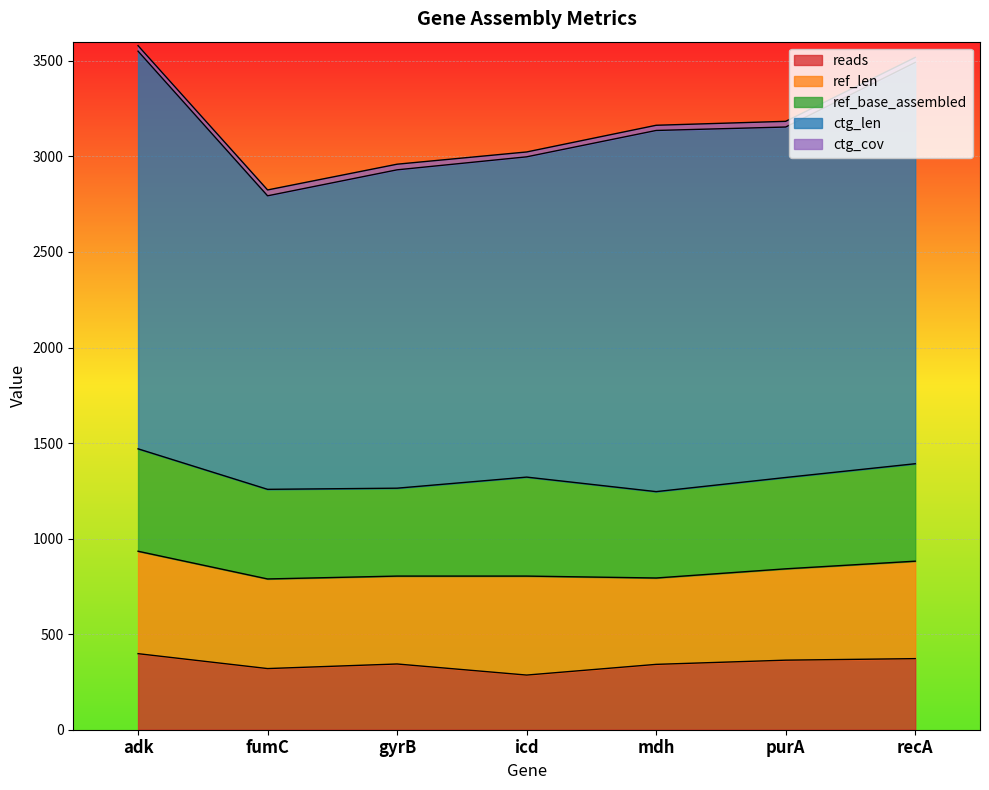

How many values in the reads series are below 344?

3